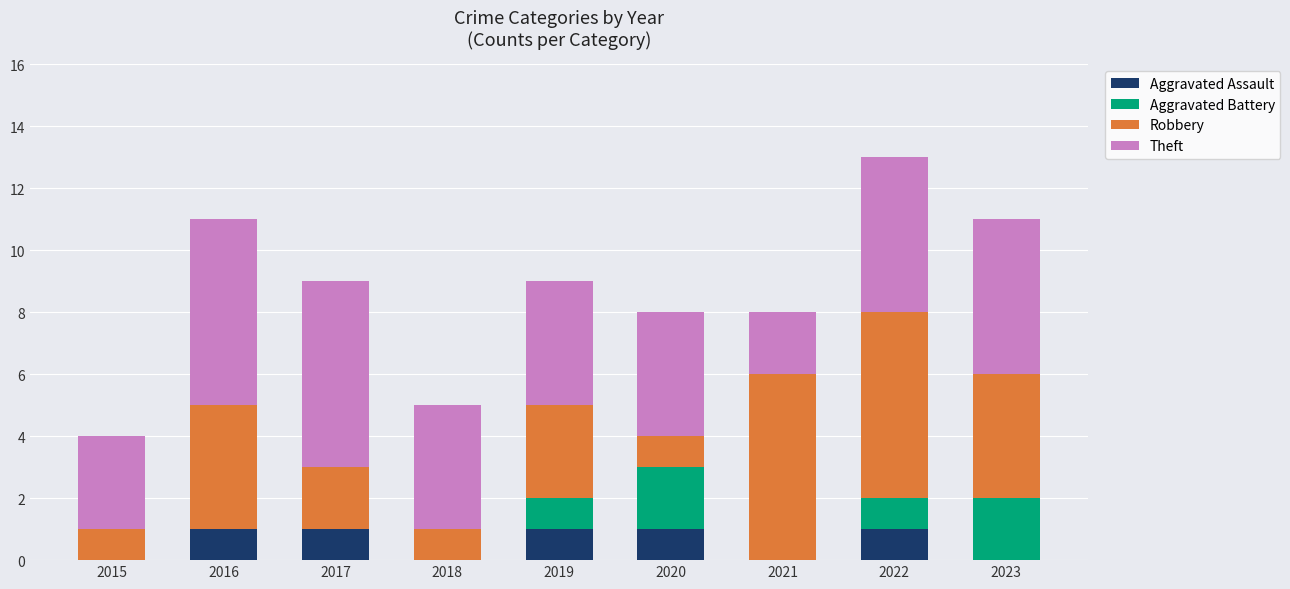

What are all the series names shown in the legend?

Aggravated Assault, Aggravated Battery, Robbery, Theft